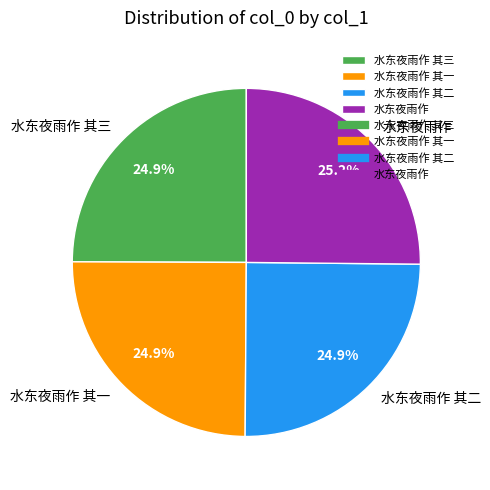

Approximately how many times larger is the value at 水东夜雨作 其二 compared to 水东夜雨作 其一?

1.0